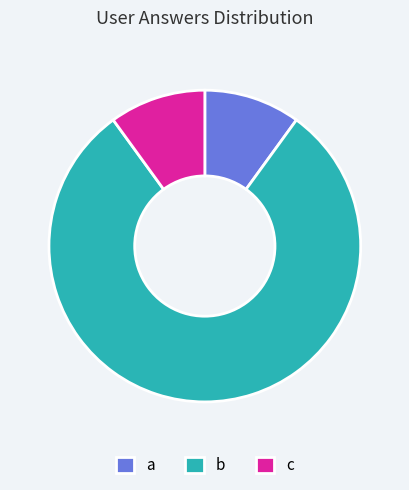

Between a and b, which is larger?

b